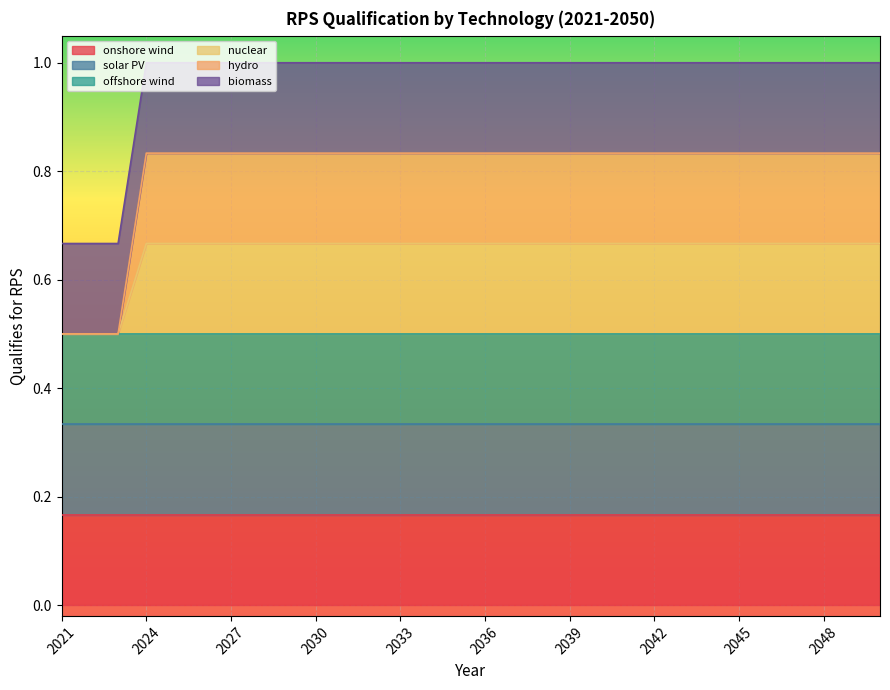

At which category is the sum across all series the highest?

2024